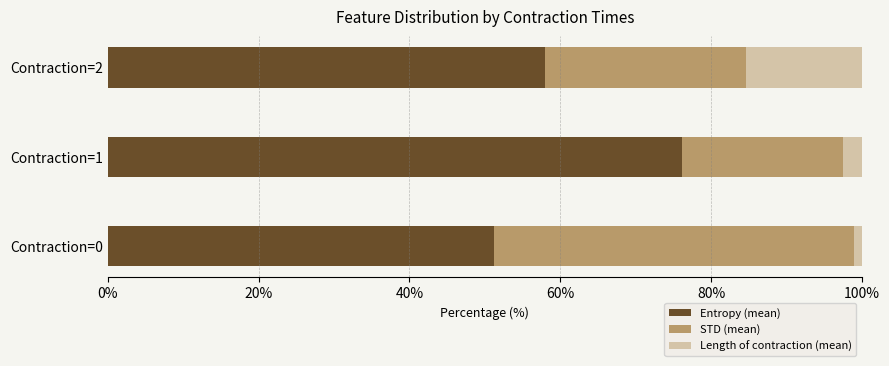

What is the average value of the Entropy (mean) series?

61.8